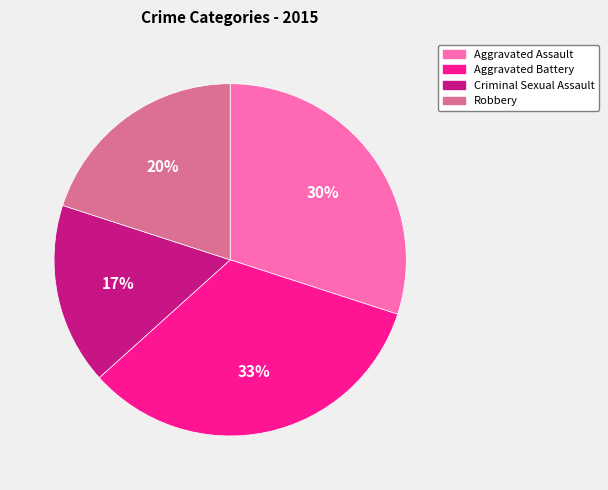

Between Aggravated Assault and Robbery, which is larger?

Aggravated Assault